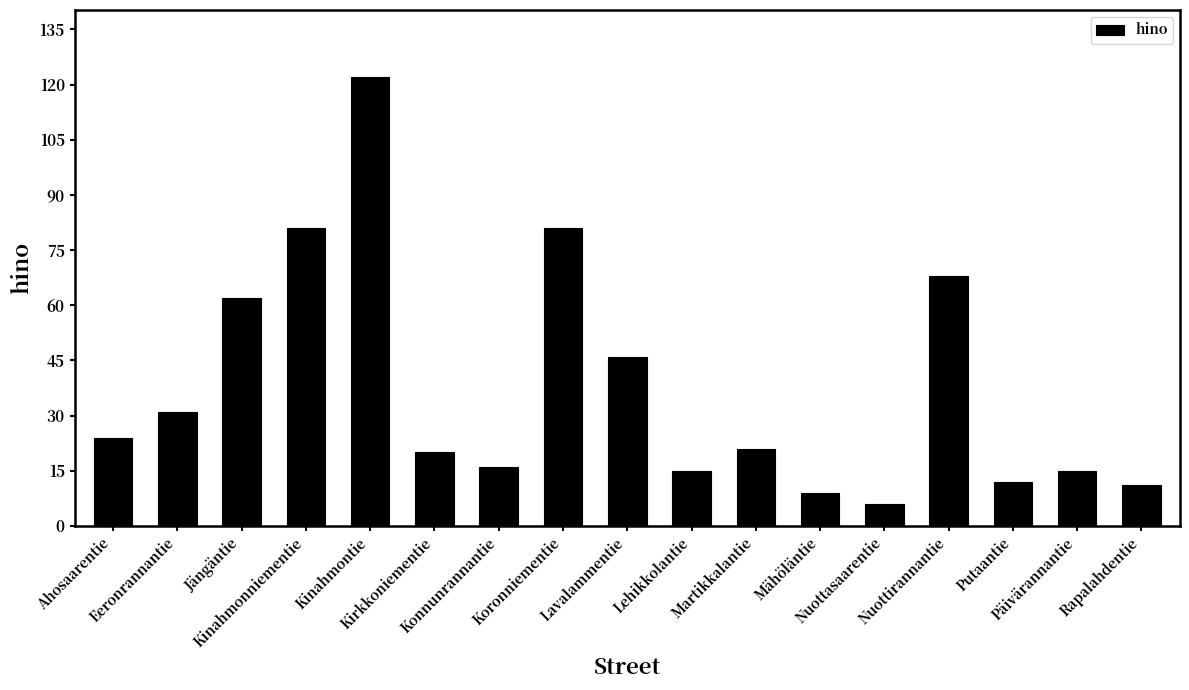

What is the difference between the maximum and minimum values?

116